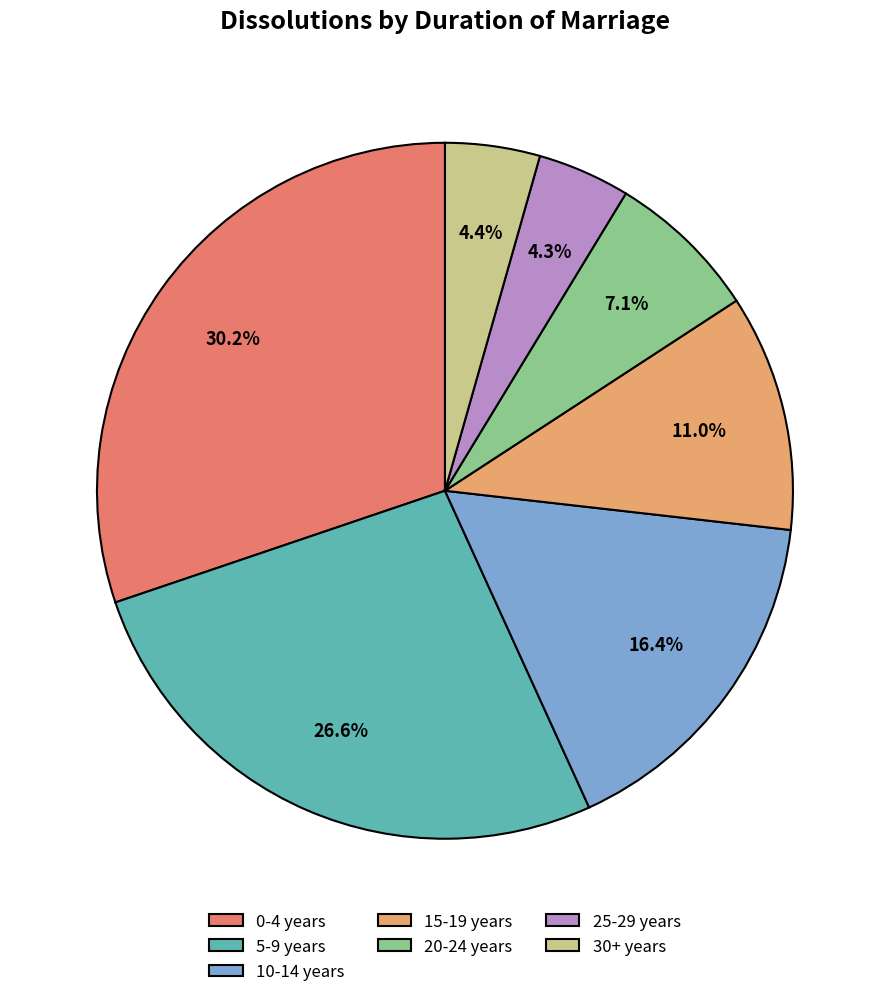

Does any single category account for the majority?

No